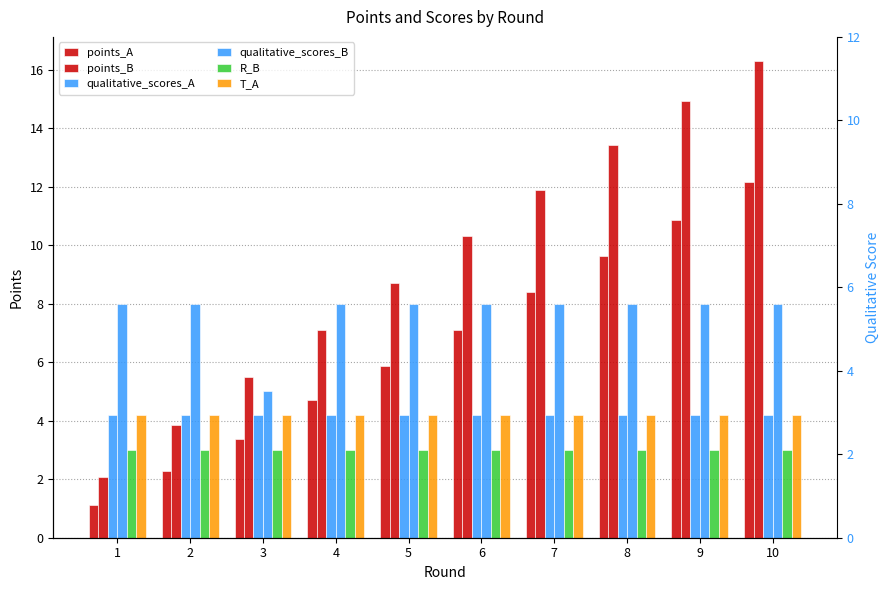

What are all the series names shown in the legend?

points_A, points_B, qualitative_scores_A, qualitative_scores_B, R_B, T_A